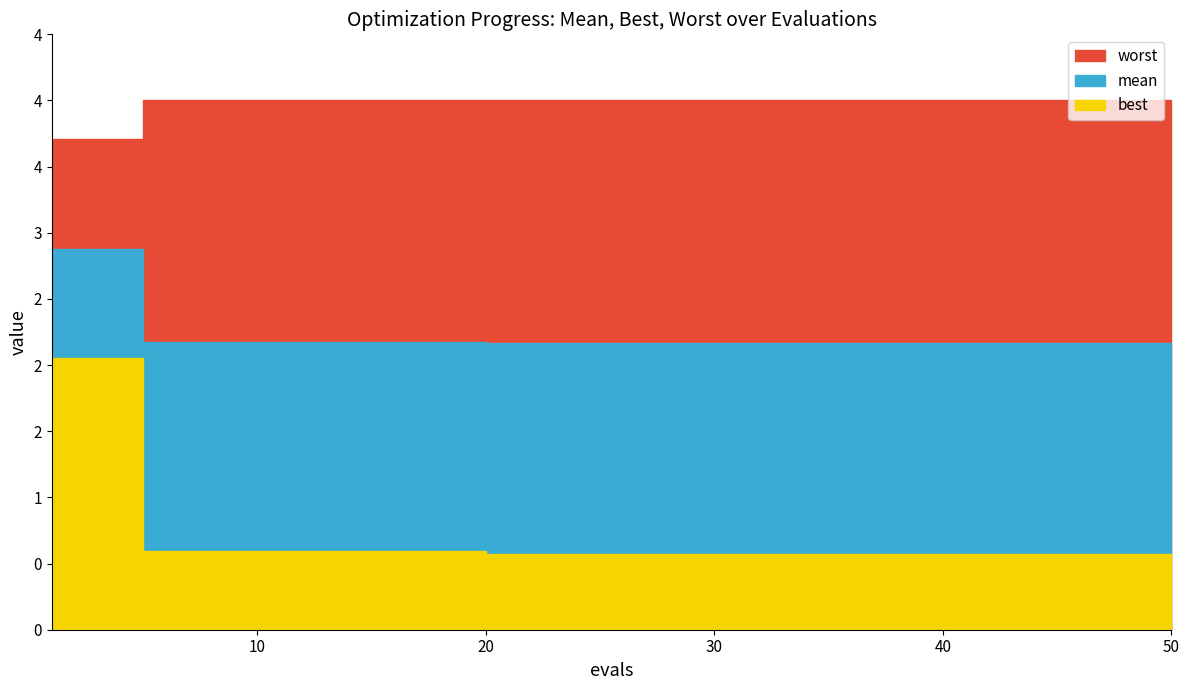

Is the value of worst at 41 greater than the value of best at 30?

Yes